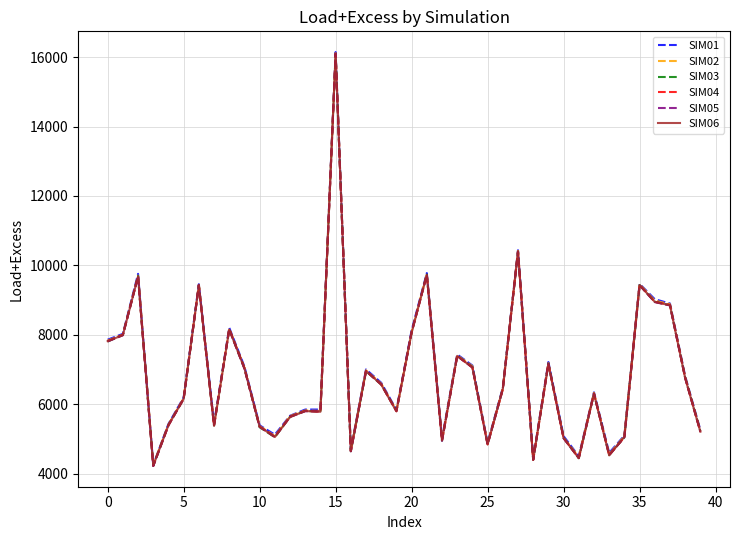

What is the minimum value for SIM06?

4228.3